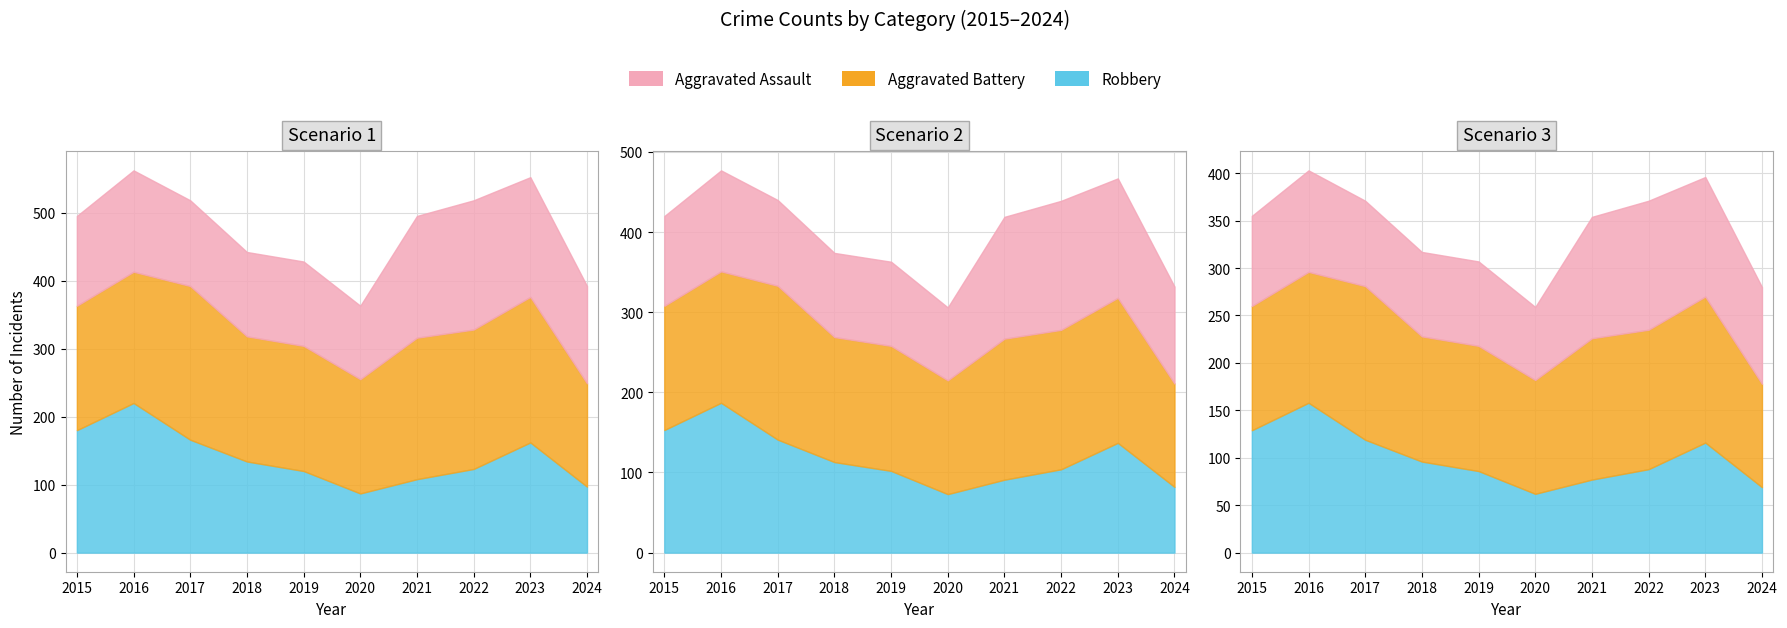

What is the value of the Robbery point at the 6th from the left?

87